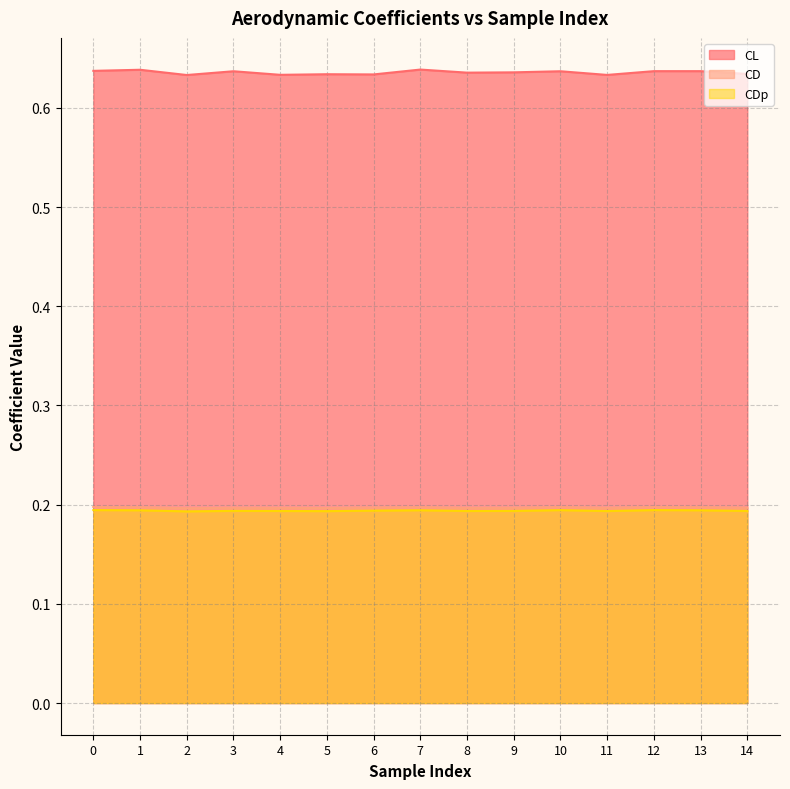

What is the value of the CDp point at the 11th from the left?

0.2